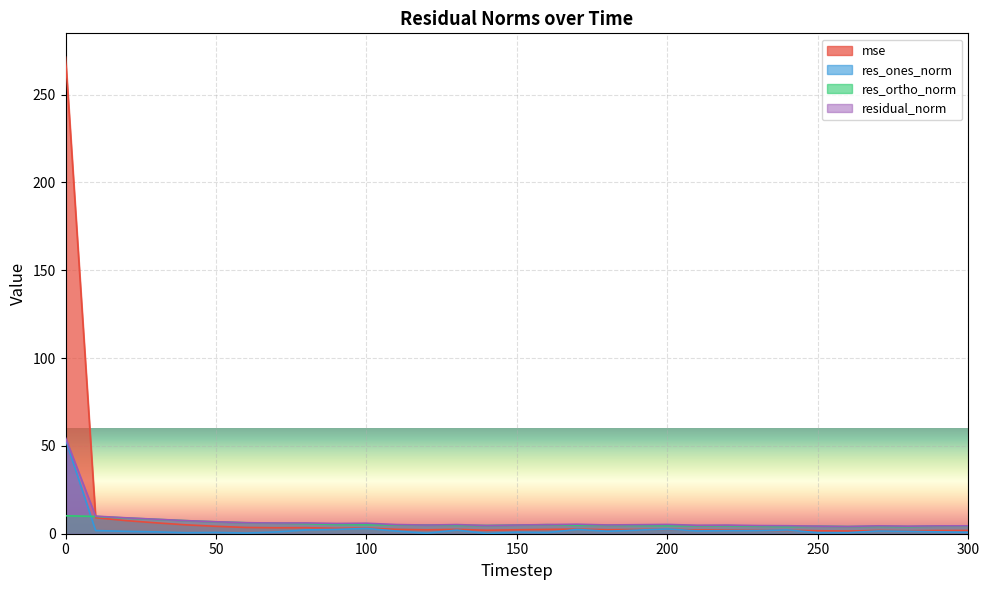

What is the sum of the res_ones_norm values at 0 and 140?

53.8